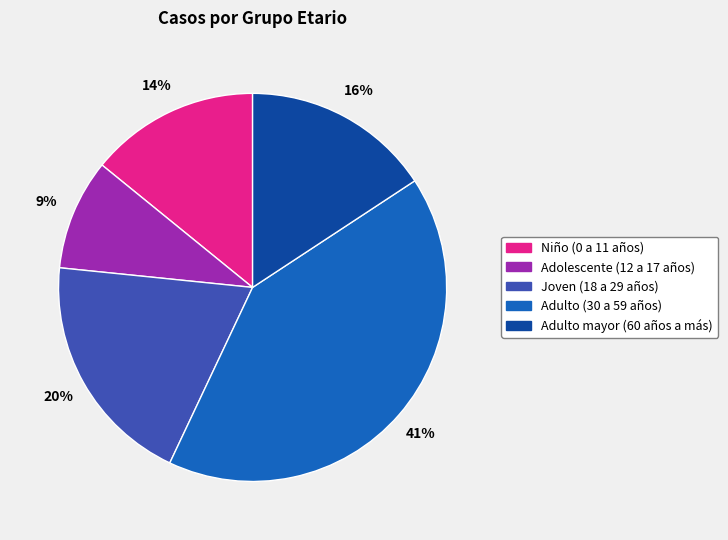

How many slices are in this pie chart?

5